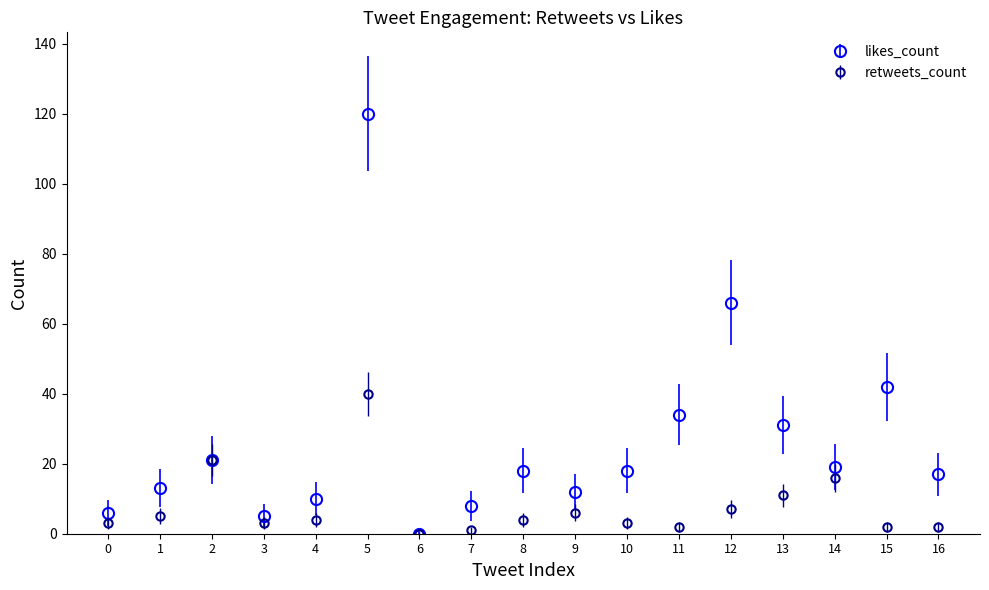

Is the value of likes_count at 0 greater than the value of retweets_count at 16?

Yes